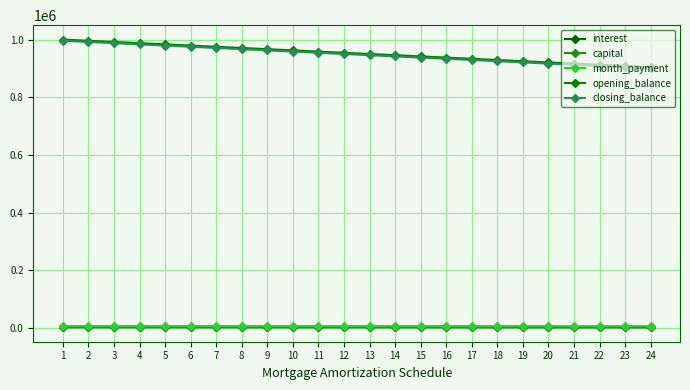

How many series are shown in this chart?

5